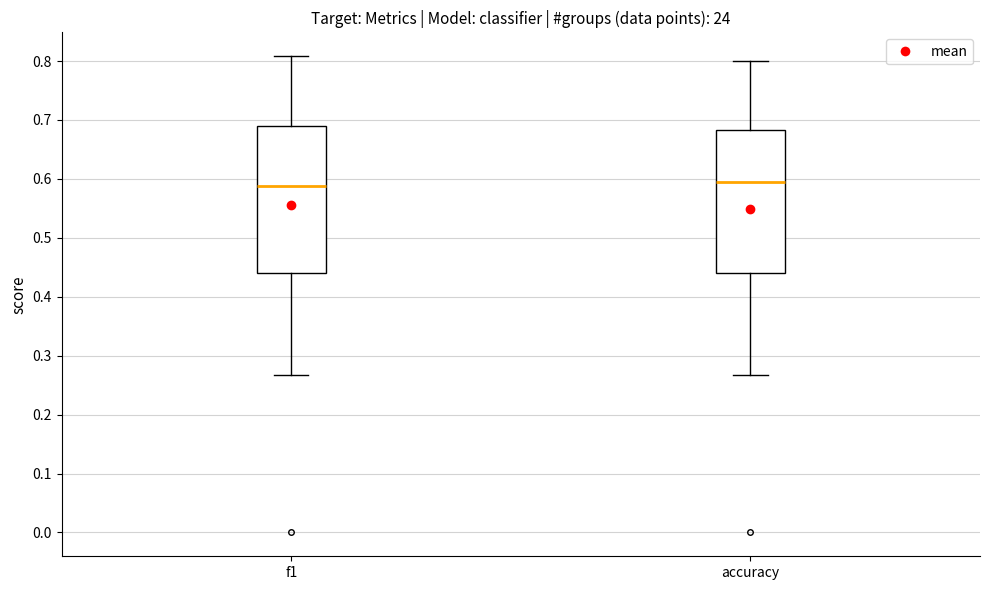

Reading left to right, transcribe this box plot: for each box, give where its median line is, the range the box spans, and where its two whiskers end, as read against the y-axis. The values are not printed on the chart, so give them approximately, as read against the axis.

f1: median 0.59, box 0.44 to 0.69, whiskers 0.27 to 0.81
accuracy: median 0.59, box 0.44 to 0.68, whiskers 0.27 to 0.80